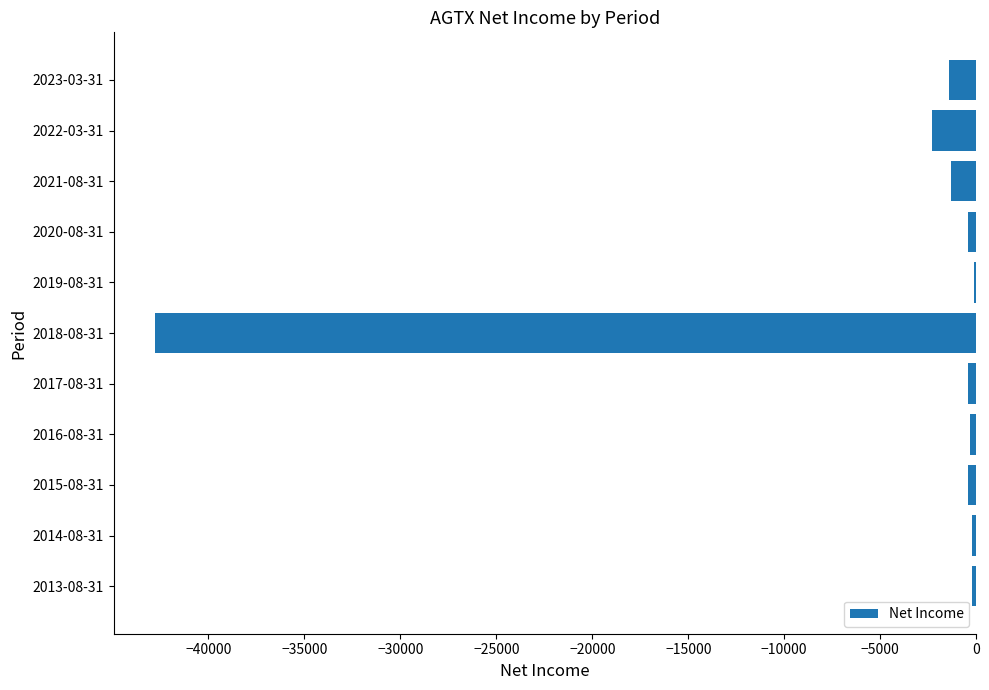

What is the sum of all values?

-49800